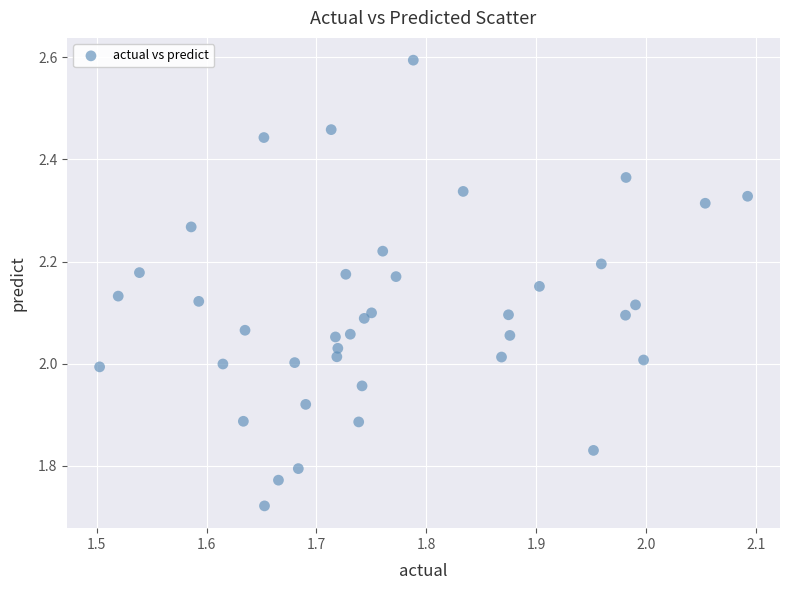

What is the range of X values (max minus min)?

0.6